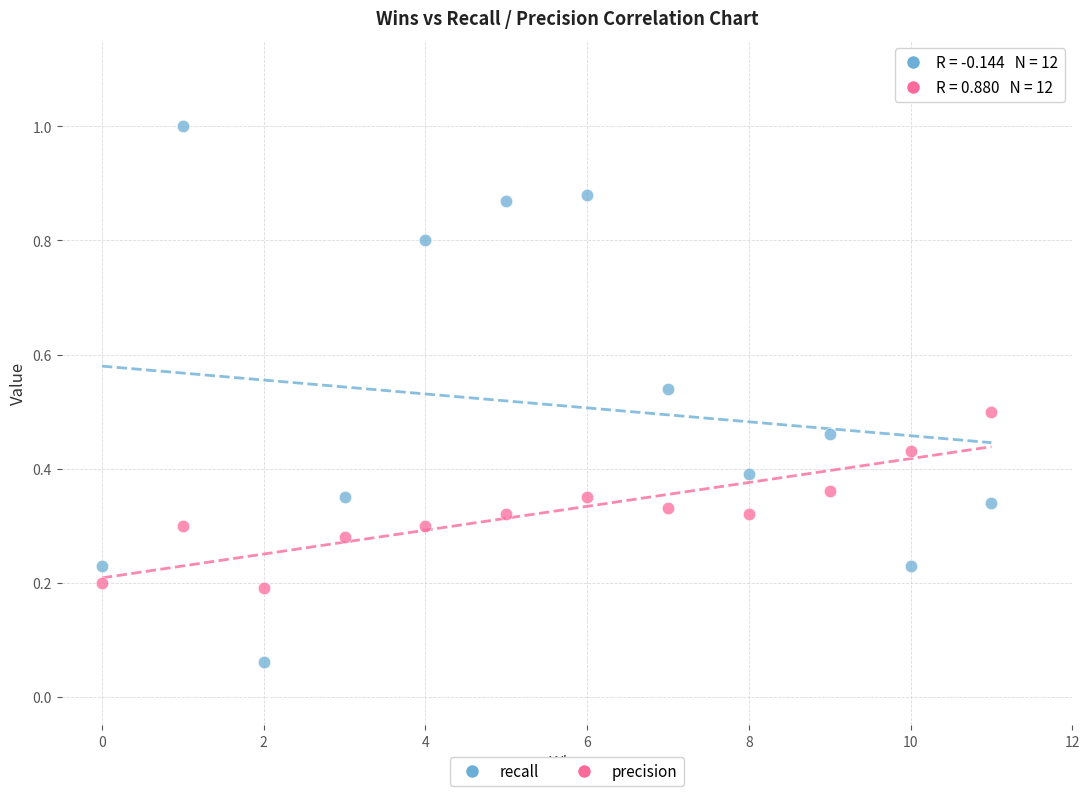

Which series contains the lowest Y value?

recall